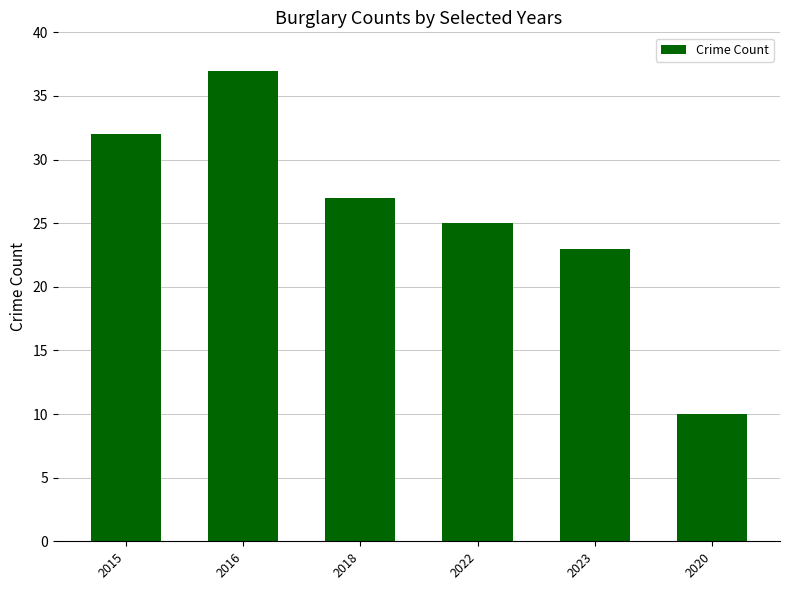

Reading right to left, what are all the values shown in this chart?

2020=10	2023=23	2022=25	2018=27	2016=37	2015=32